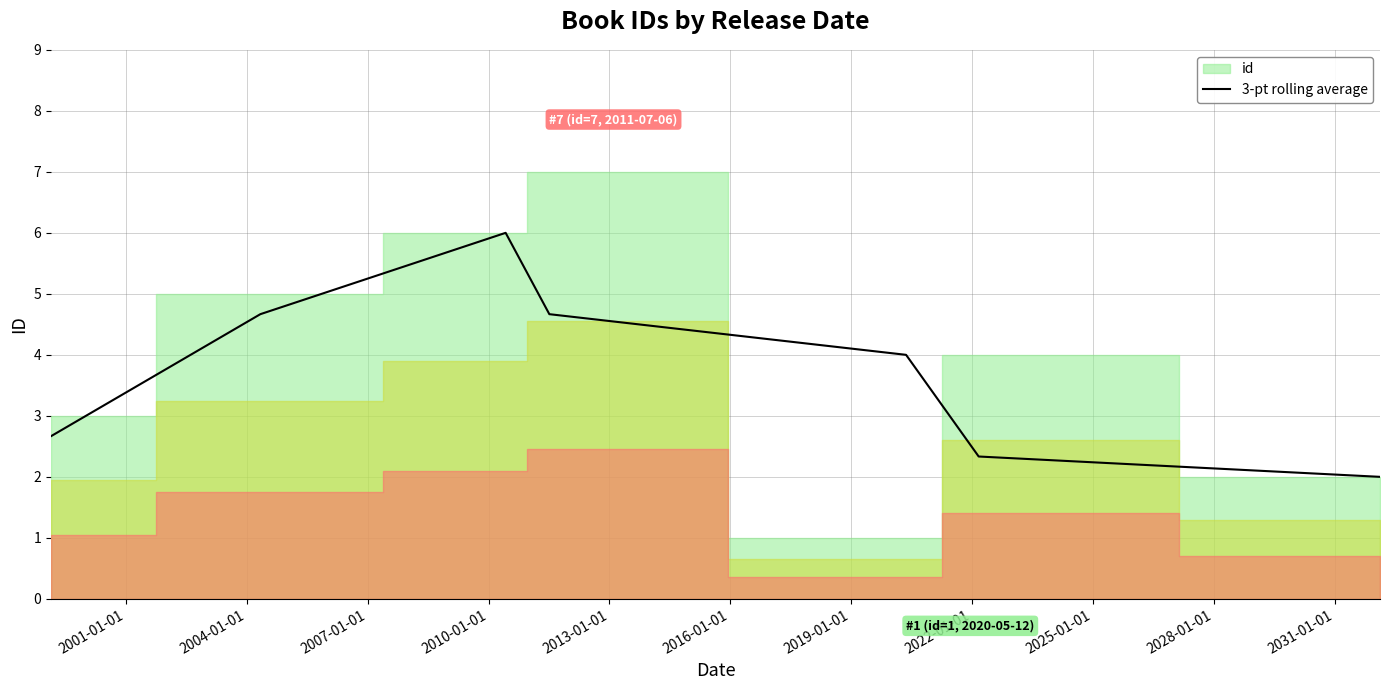

How many lines are shown in the chart?

1